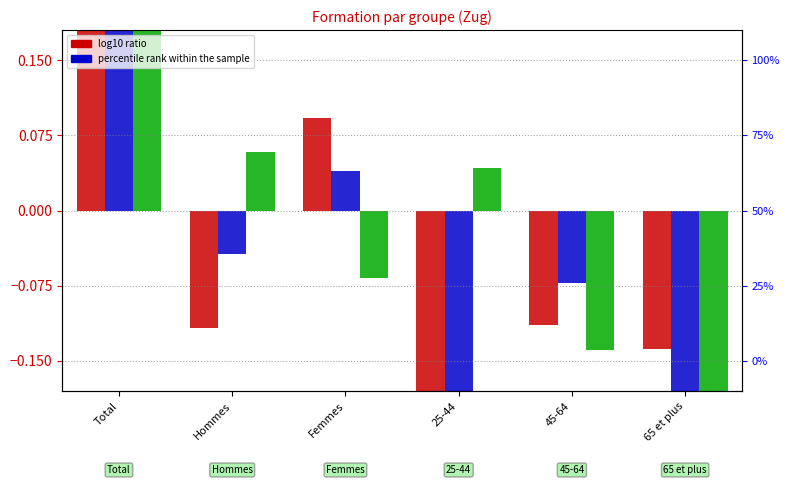

How many negative values does the Degré tertiaire: hautes écoles series have?

3